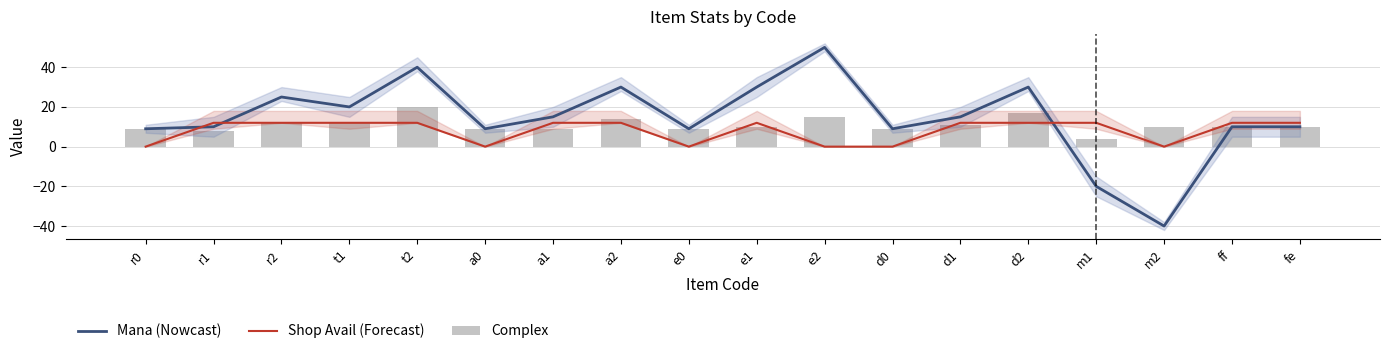

What is the label of the 5th bar from the left?

t2